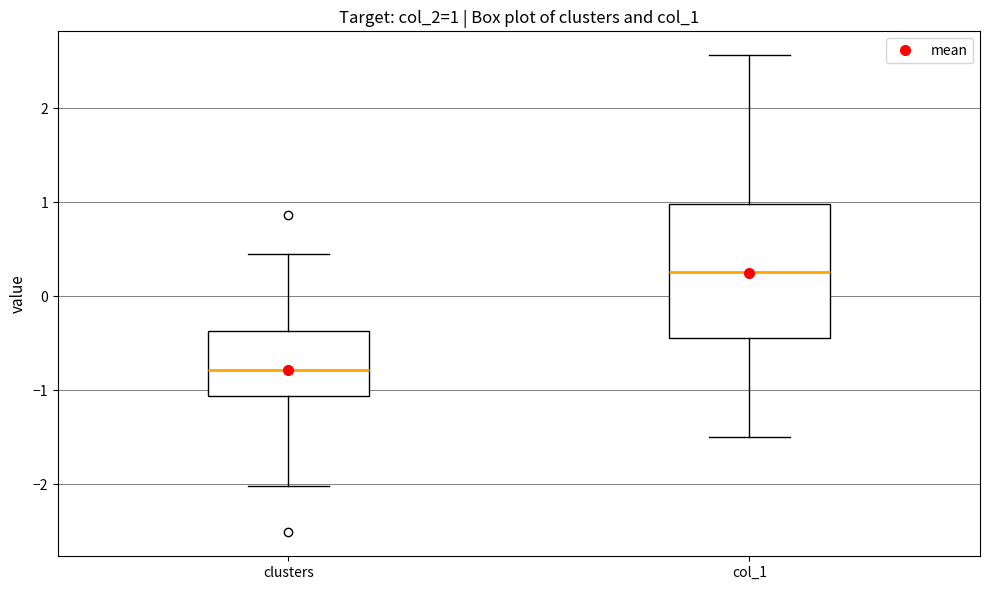

Comparing the boxes themselves (not the whiskers), which one is the tallest?

col_1